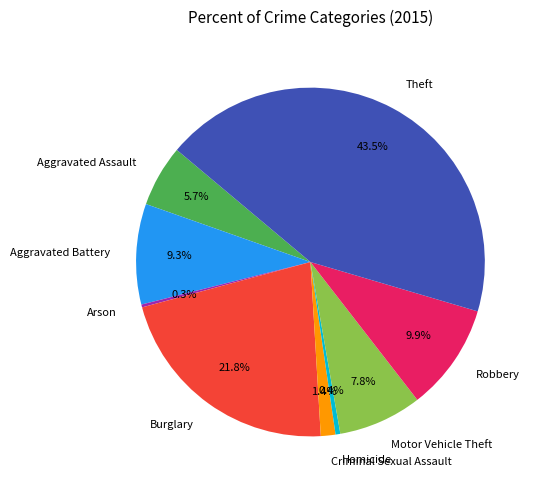

Which has a higher value, Robbery or Aggravated Assault?

Robbery